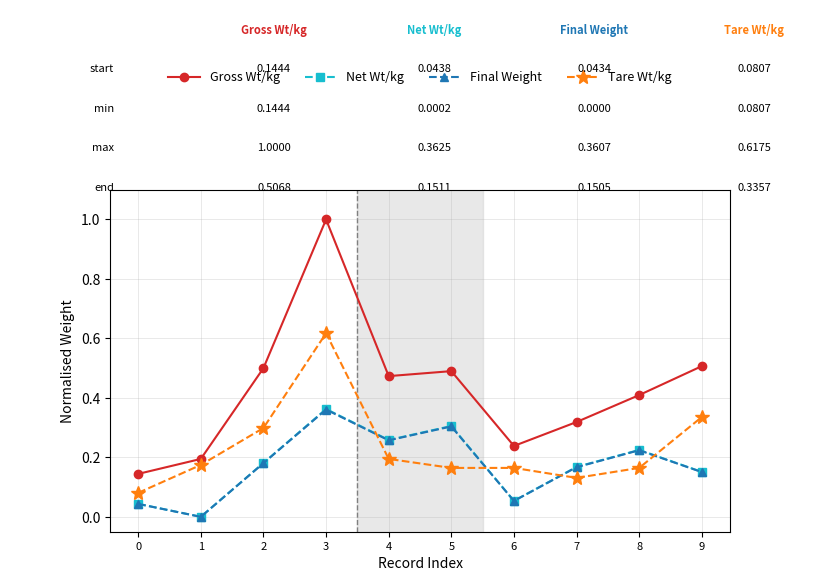

The Gross Wt/kg series shows 0.5 at 2. True or false?

True